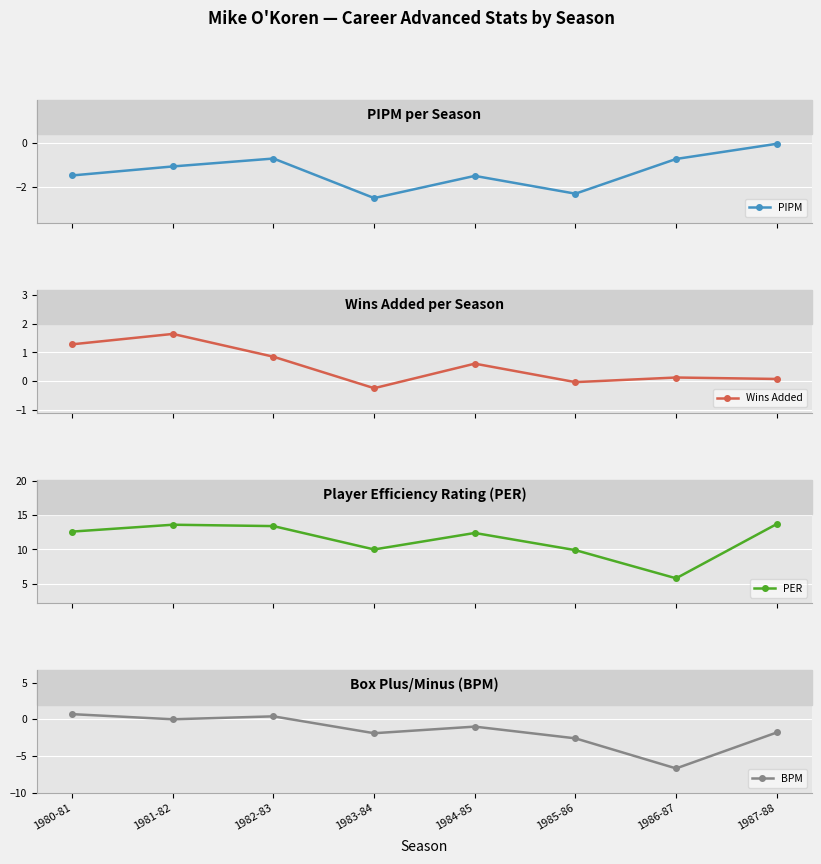

Reading left to right, list all the values displayed in this chart.

PIPM: -1.5	-1.1	-0.7	-2.5	-1.5	-2.3	-0.7	-0.0
Wins Added: 1.3	1.6	0.8	-0.2	0.6	-0.0	0.1	0.1
PER: 12.6	13.6	13.4	10.0	12.4	9.9	5.8	13.7
BPM: 0.7	0.0	0.4	-1.9	-1.0	-2.6	-6.7	-1.8